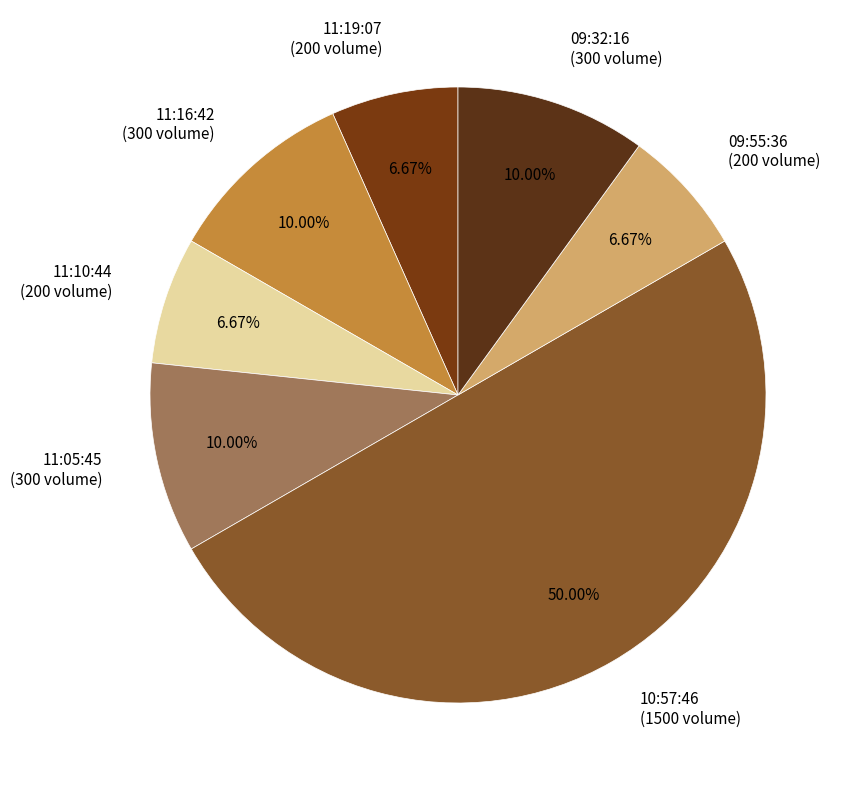

To the nearest percent, what percentage of the pie is 09:55:36?

7%